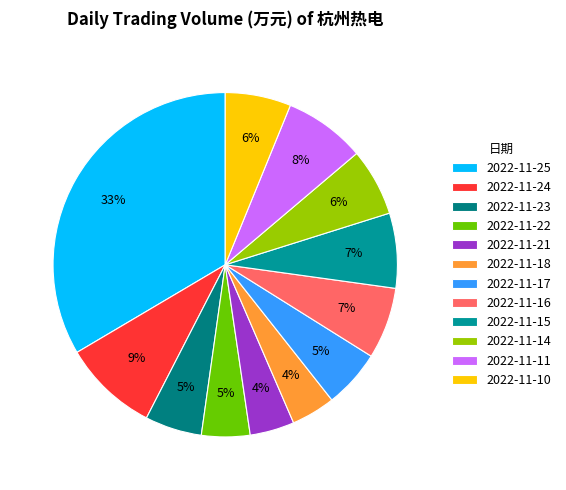

To the nearest percent, what percentage of the pie is 2022-11-17?

5%